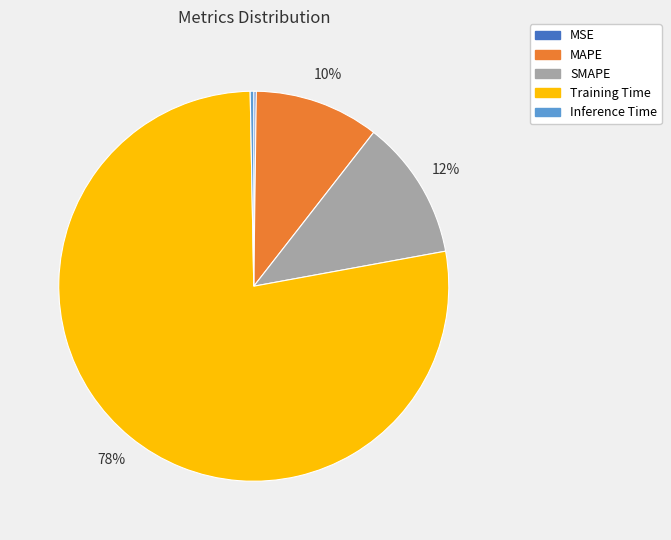

Is it true that SMAPE is 12% of the pie?

True